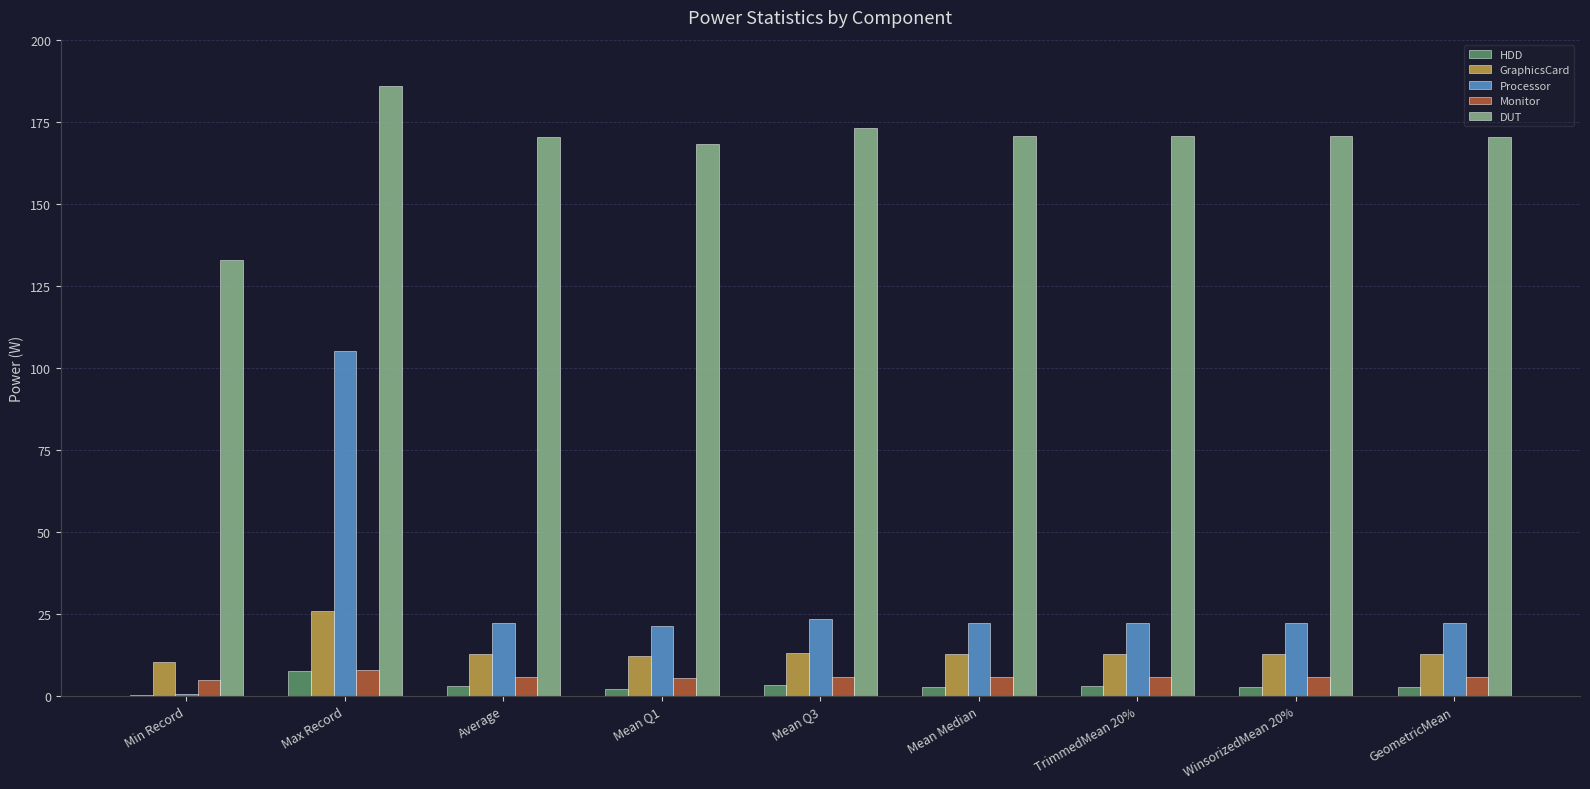

Does the chart contain stacked bars?

No